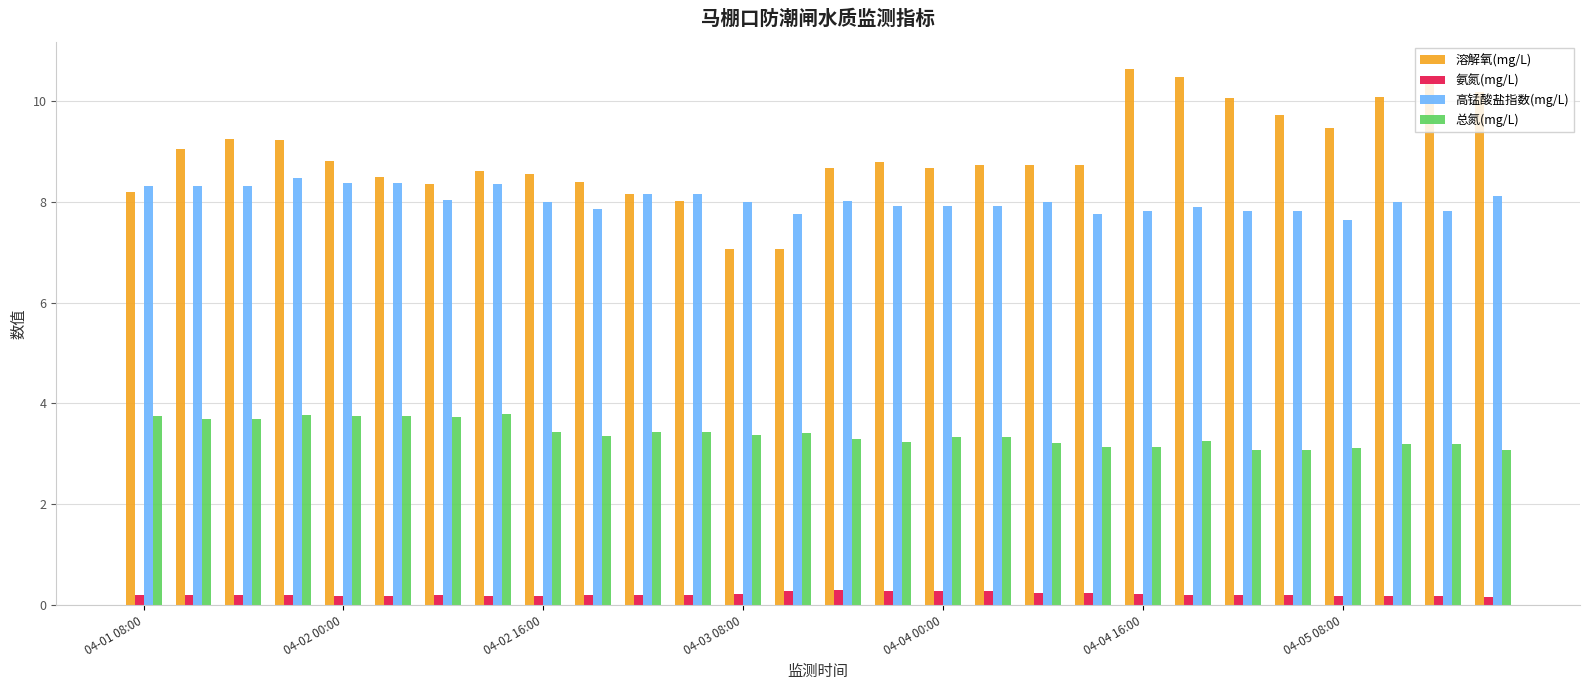

Which series has the largest total across all categories?

溶解氧(mg/L)